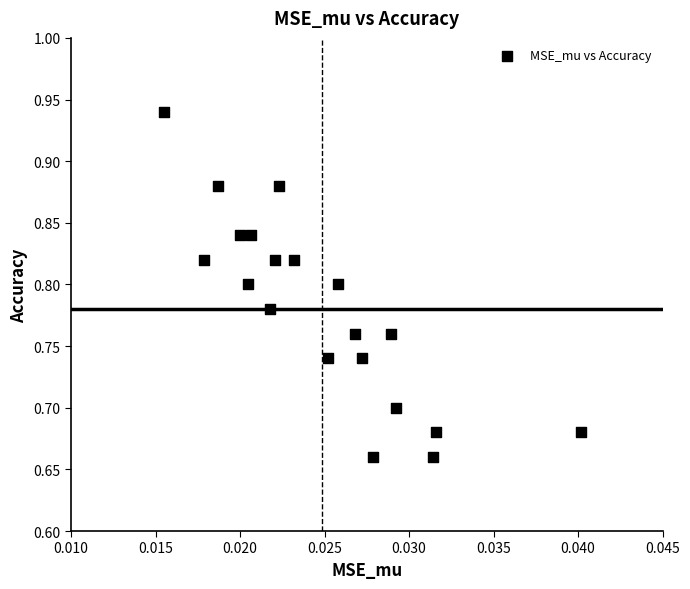

What is the range of Y values (max minus min)?

0.3